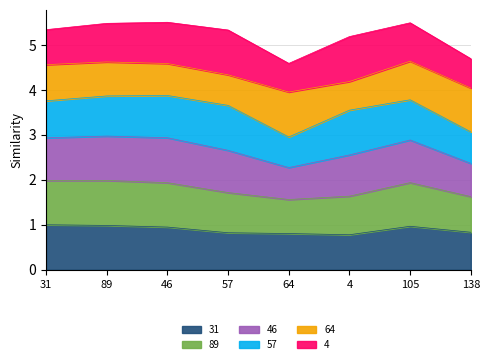

At which category does 89 reach its first local valley?

64